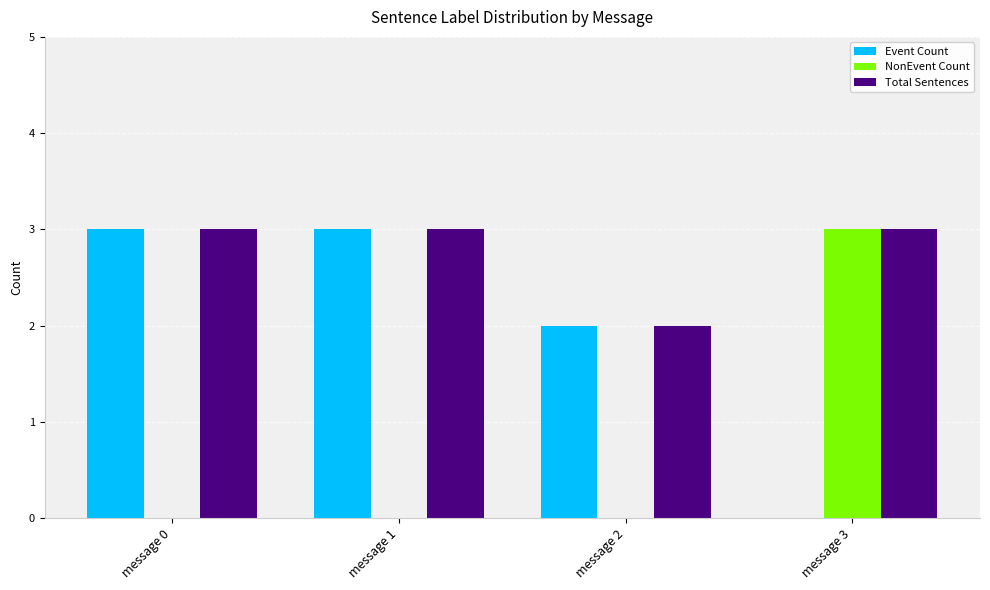

The Total Sentences series shows 3 at message 1. True or false?

True